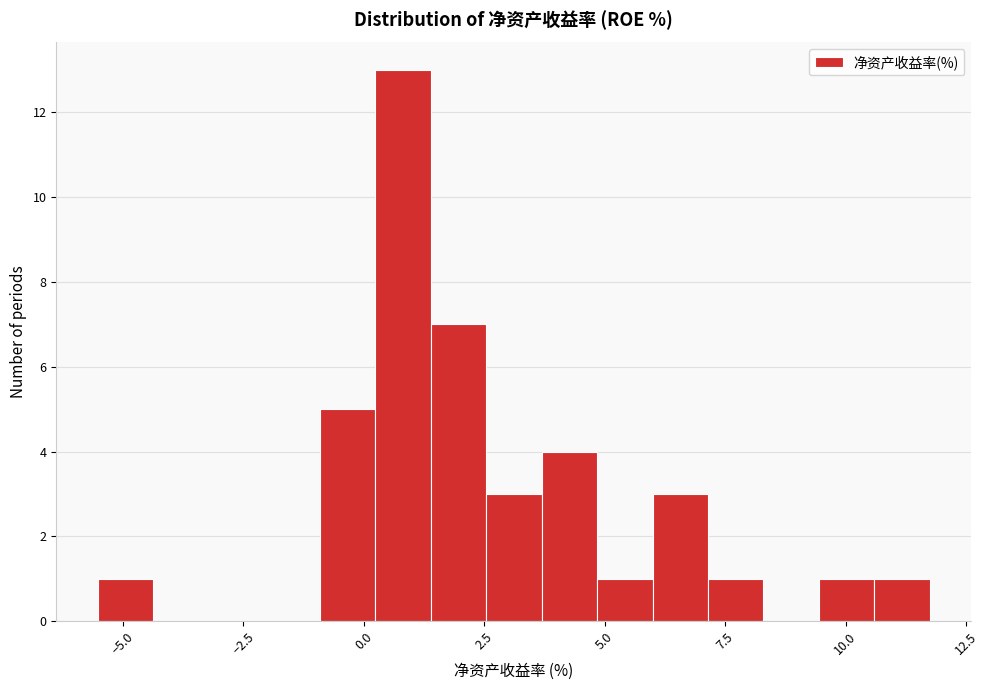

Around what value on the x-axis is the tallest bar? Give the approximate position of its centre, as read against the axis.

1.0